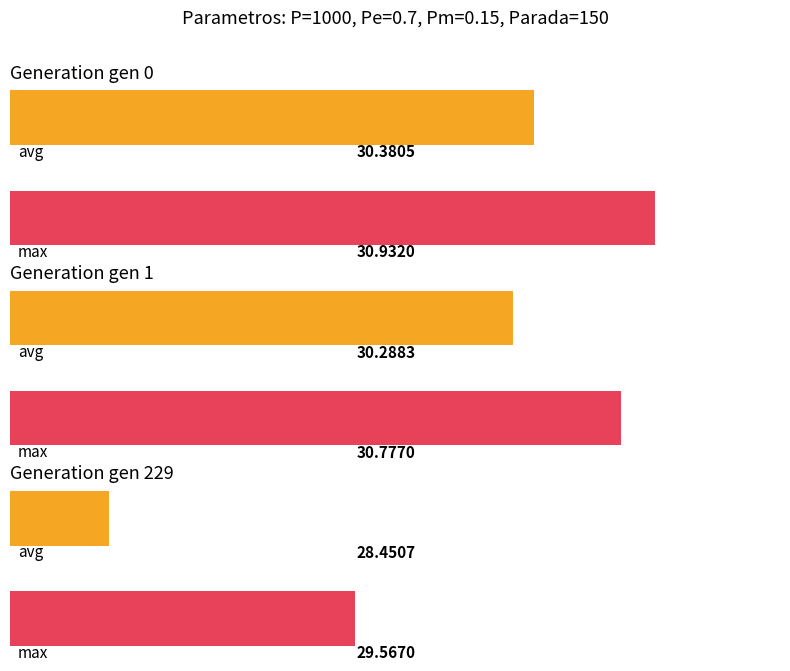

What is the maximum value for max?

30.9